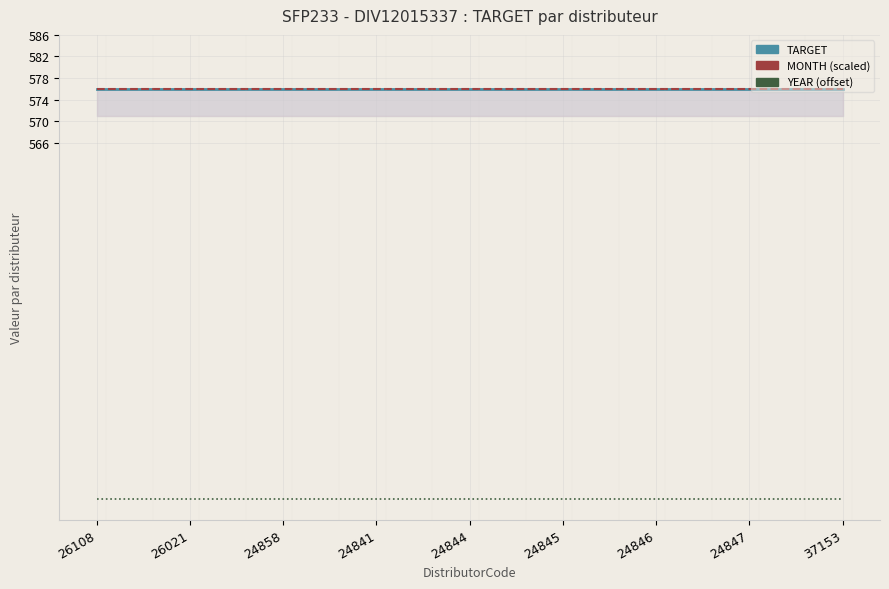

At which category is the sum across all series the highest?

26108